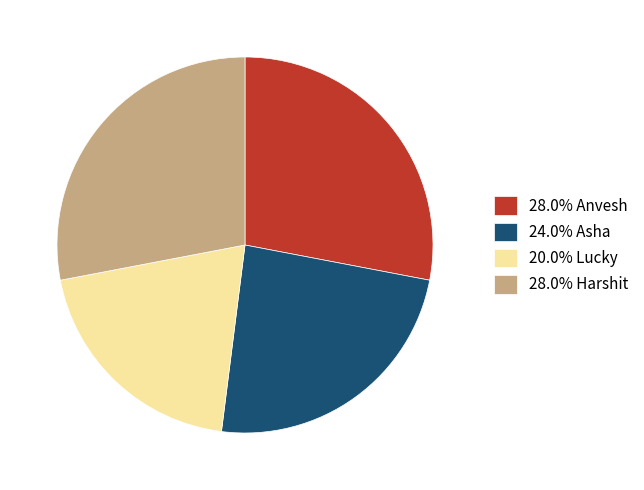

What is the ratio of the value at 20.0% Lucky to the value at 24.0% Asha?

0.8